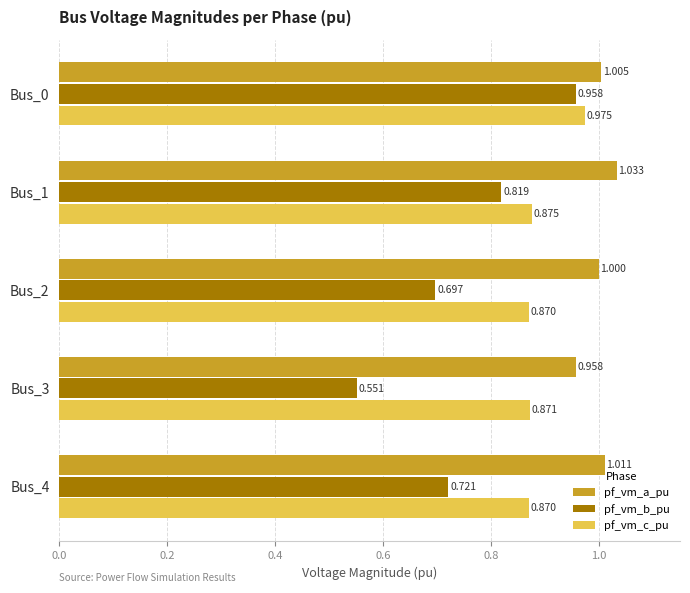

Which series has the largest total across all categories?

pf_vm_a_pu